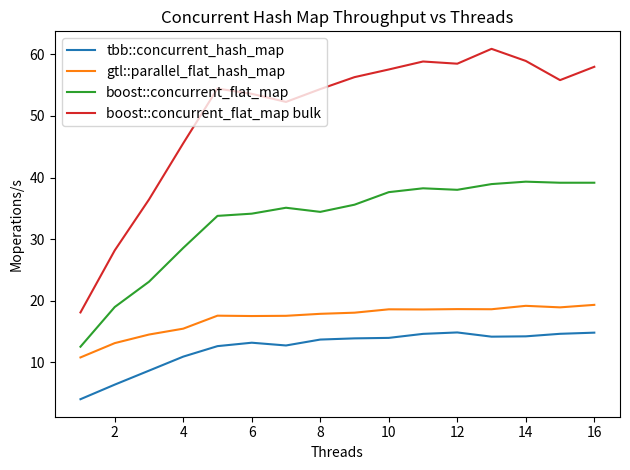

What is the difference between the maximum and minimum values in the boost::concurrent_flat_map series?

26.8